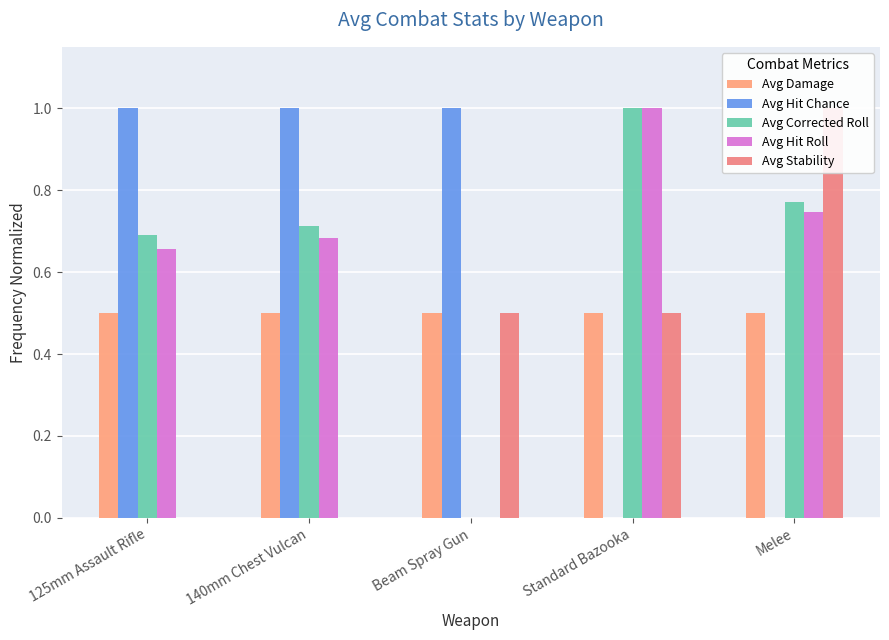

Is it true that Avg Hit Chance equals -0.5 at Melee?

False